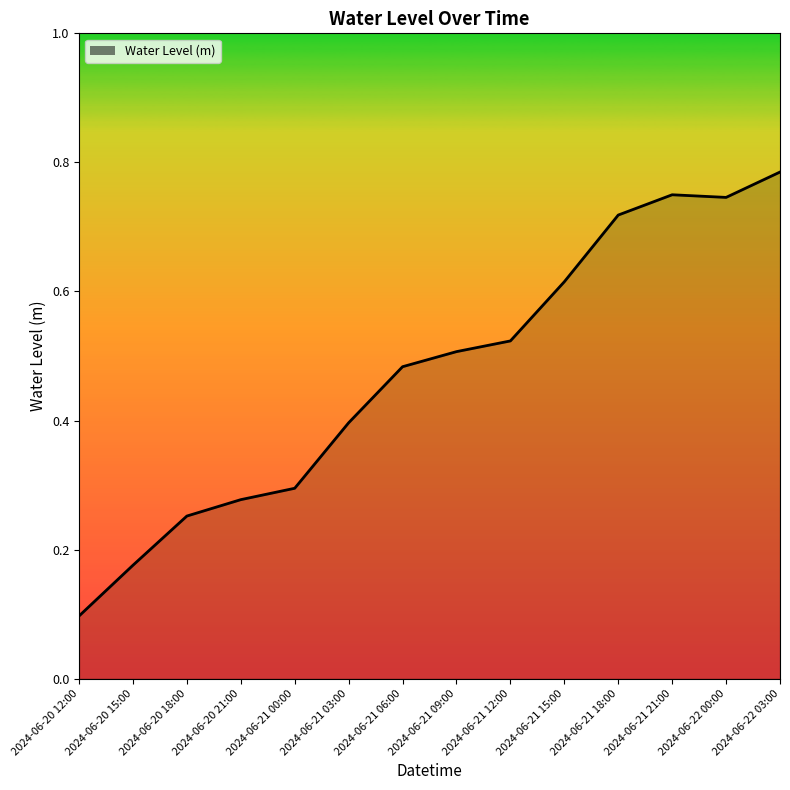

What is the difference between the values at 2024-06-20 18:00 and 2024-06-21 15:00?

0.4